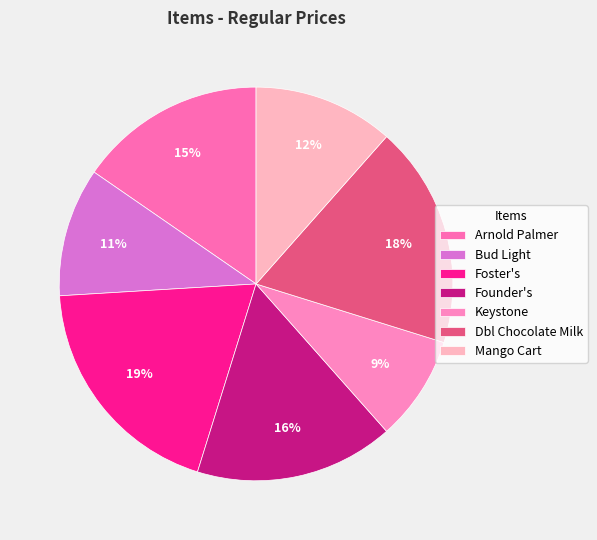

Is there a majority slice in this chart?

No